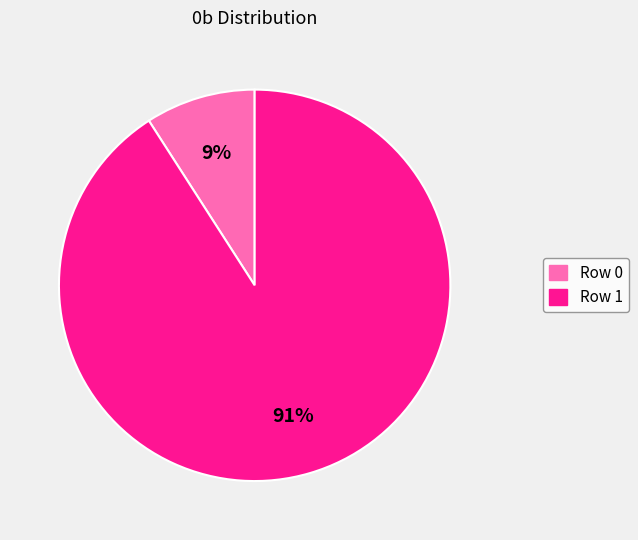

What is the smallest slice in the pie chart?

Row 0